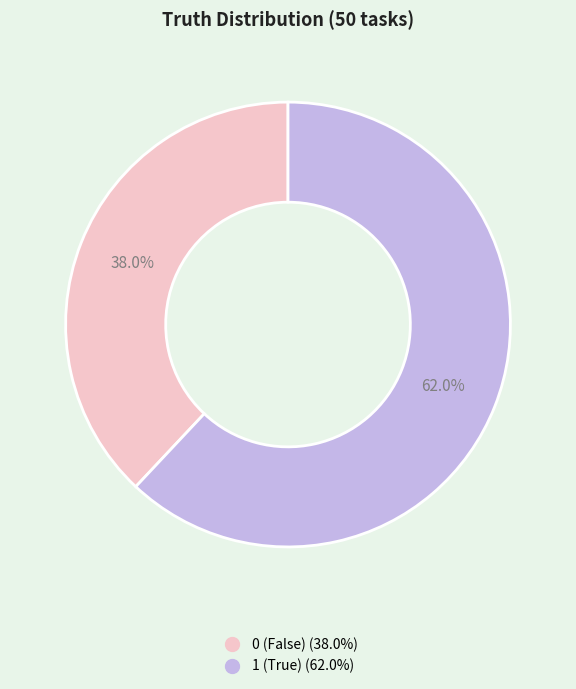

To the nearest percent, what percentage of the pie is 0?

38%